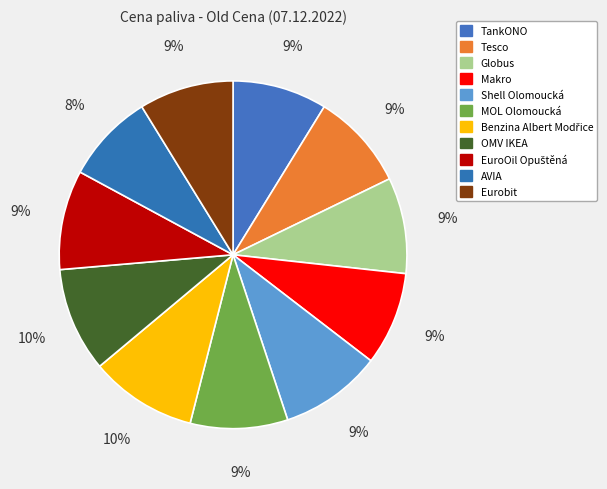

Count the number of slices in the pie.

11